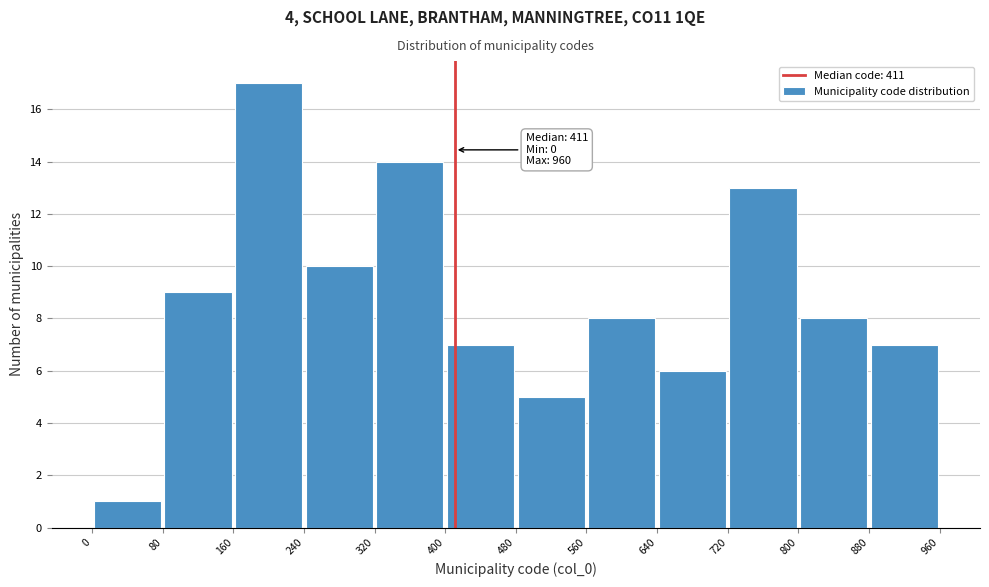

Which range on the x-axis has the tallest bar?

160 to 240